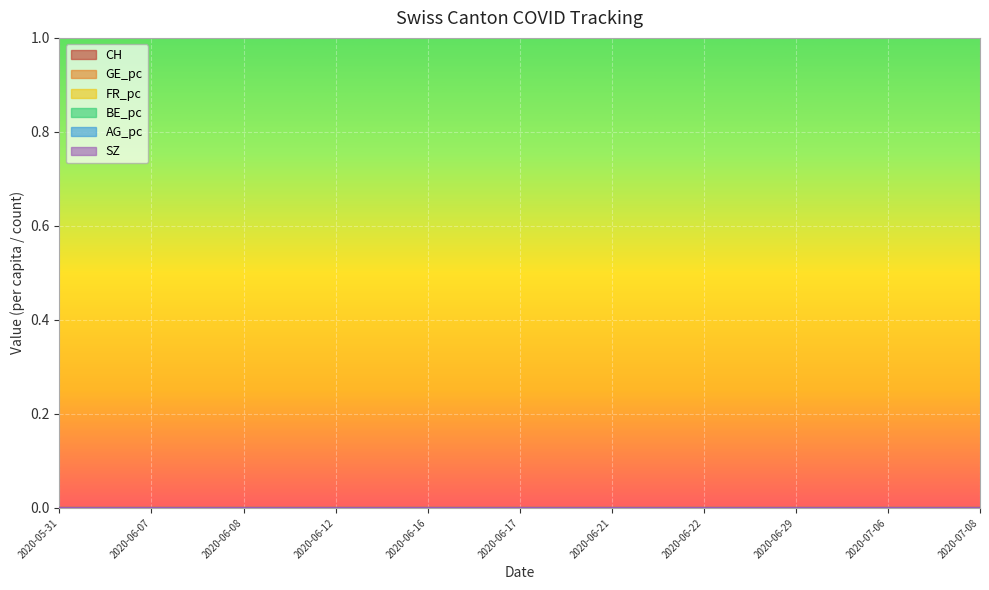

The CH series shows 0.0 at 2020-06-17. True or false?

False